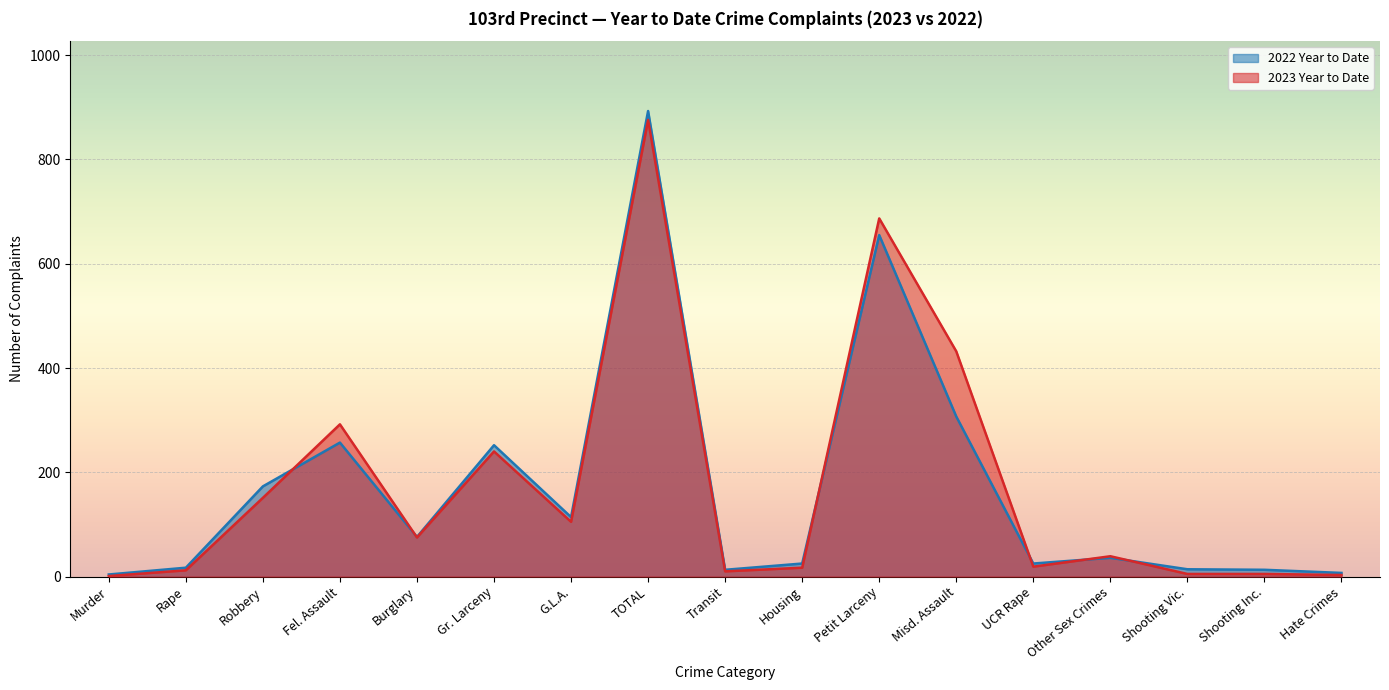

Reading right to left, extract all data points from this chart.

2023 Year to Date: Hate Crimes=3	Shooting Inc.=5	Shooting Vic.=5	Other Sex Crimes=39	UCR Rape=19	Misd. Assault=432	Petit Larceny=687	Housing=17	Transit=10	TOTAL=876	G.L.A.=105	Gr. Larceny=240	Burglary=75	Fel. Assault=292	Robbery=151	Rape=12	Murder=1
2022 Year to Date: Hate Crimes=7	Shooting Inc.=13	Shooting Vic.=14	Other Sex Crimes=36	UCR Rape=25	Misd. Assault=307	Petit Larceny=655	Housing=25	Transit=13	TOTAL=893	G.L.A.=114	Gr. Larceny=252	Burglary=76	Fel. Assault=257	Robbery=173	Rape=17	Murder=4